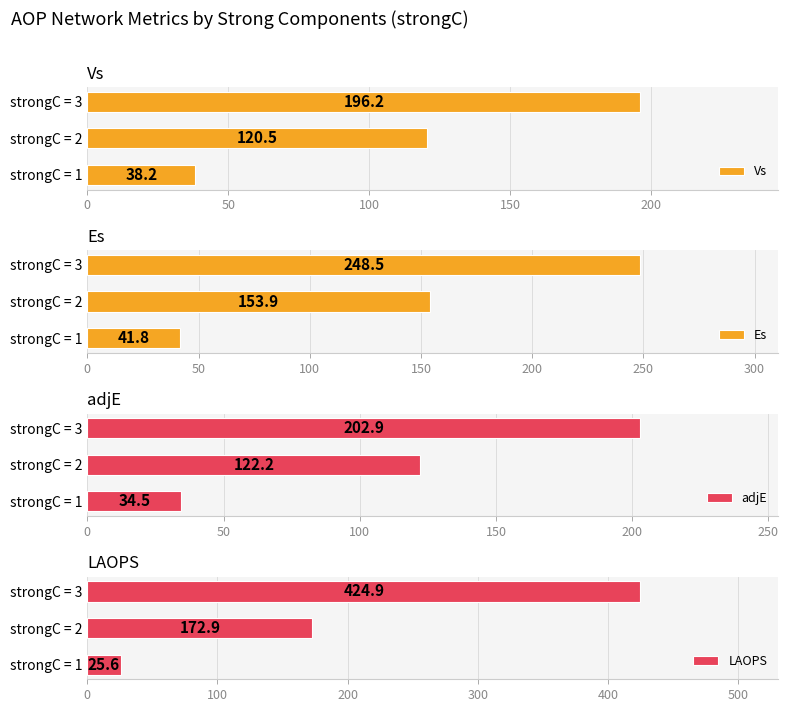

Reading left to right, transcribe all the data shown in this chart.

Vs: 38.2	120.5	196.2
Es: 41.8	153.9	248.5
adjE: 34.5	122.2	202.9
LAOPS: 25.6	172.9	424.9